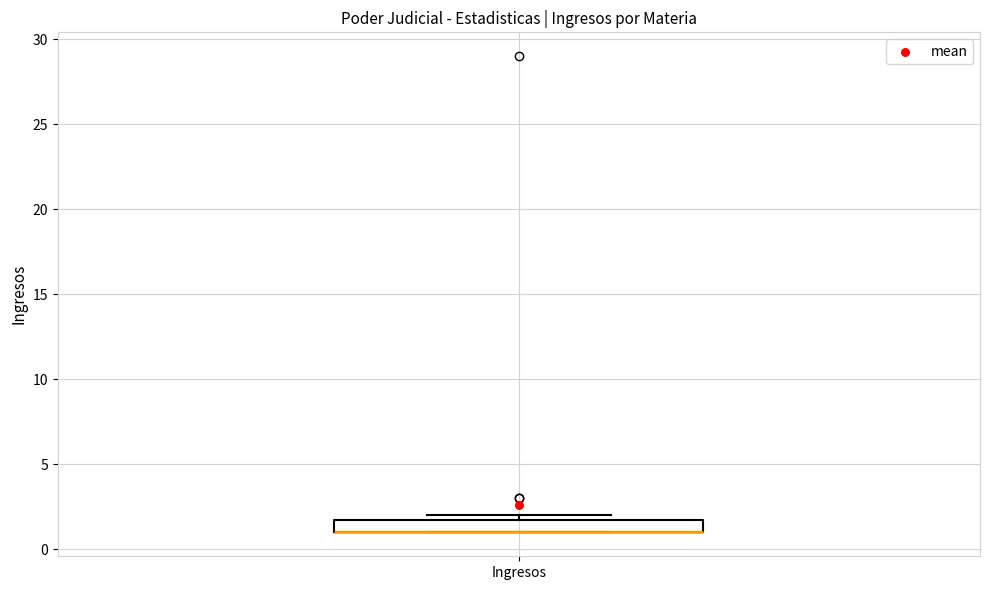

Read this box plot against the y-axis: the position of the median line, the range covered by the box, and the ends of both whiskers. The values are not printed on the chart, so give them approximately, as read against the axis.

median 1 (drawn on the box's lower edge), box 1 to 2, whiskers 1 to 2 (just above the box's upper edge)